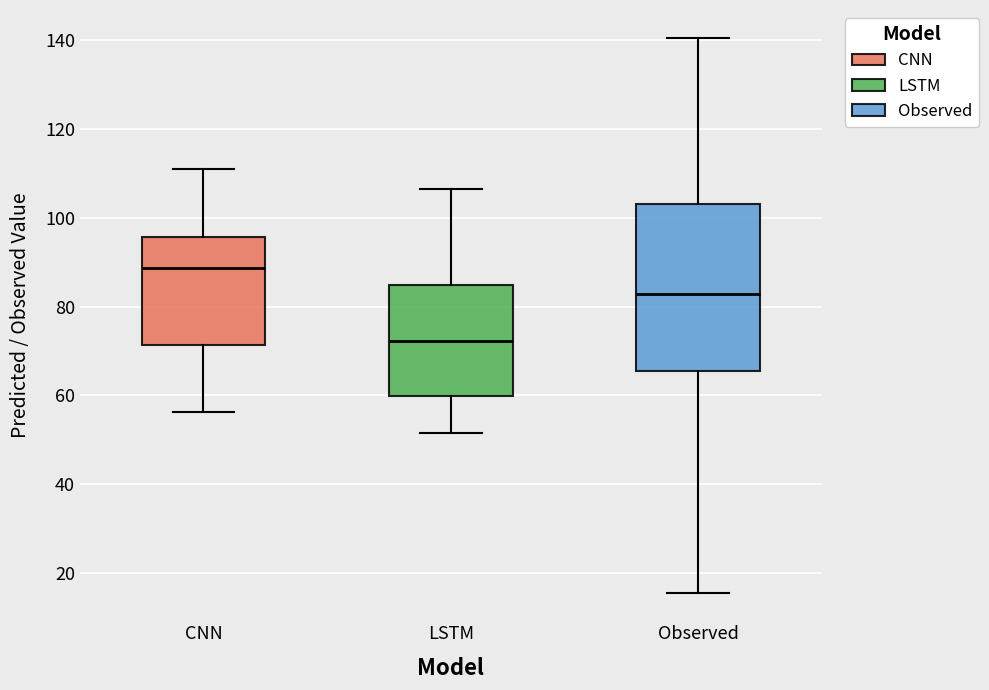

Reading left to right, read every box against the y-axis: the position of its median line, the range the box covers, and the ends of its whiskers. The values are not printed on the chart, so give them approximately, as read against the axis.

CNN: median 88, box 72 to 96, whiskers 56 to 112
LSTM: median 72, box 60 to 84, whiskers 52 to 106
Observed: median 82, box 66 to 104, whiskers 16 to 140